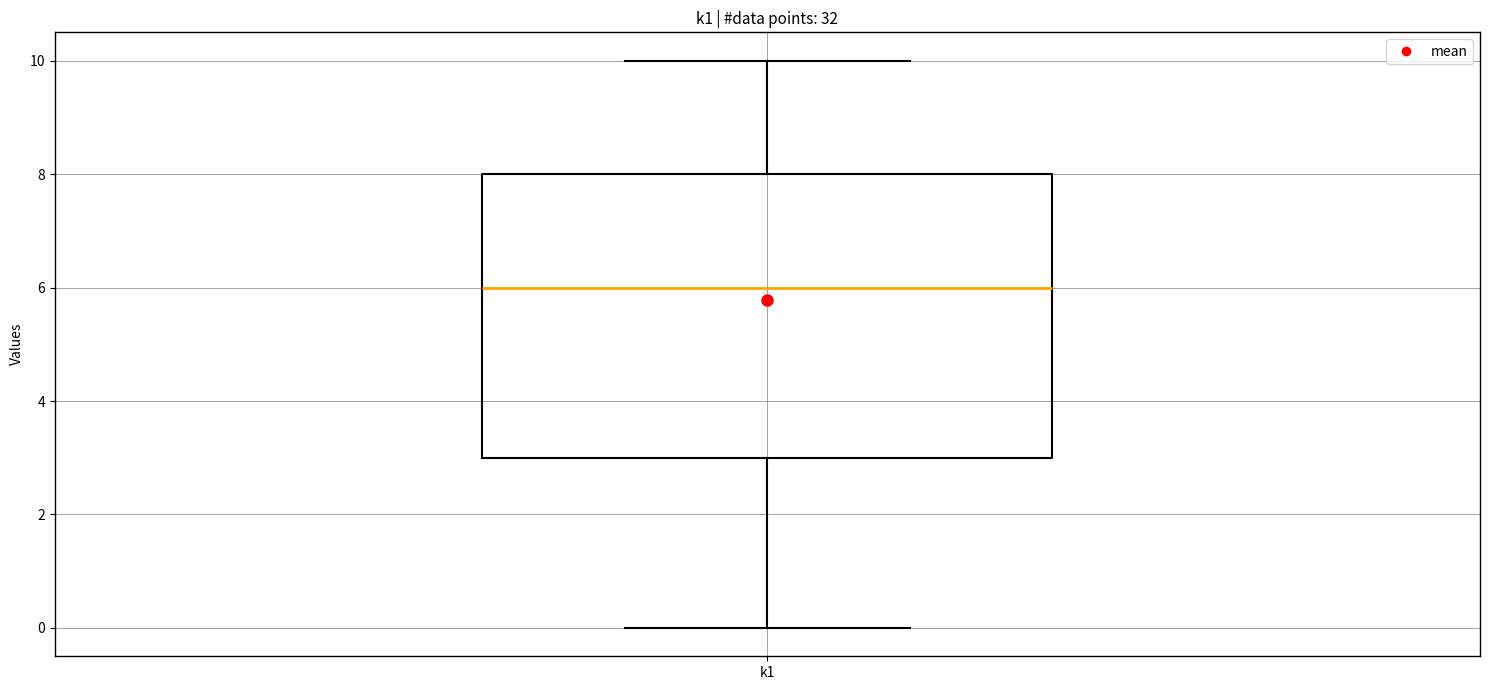

Where does the lower whisker of the box for k1 end on the y-axis? The values are not printed on the chart, so give them approximately, as read against the axis.

0